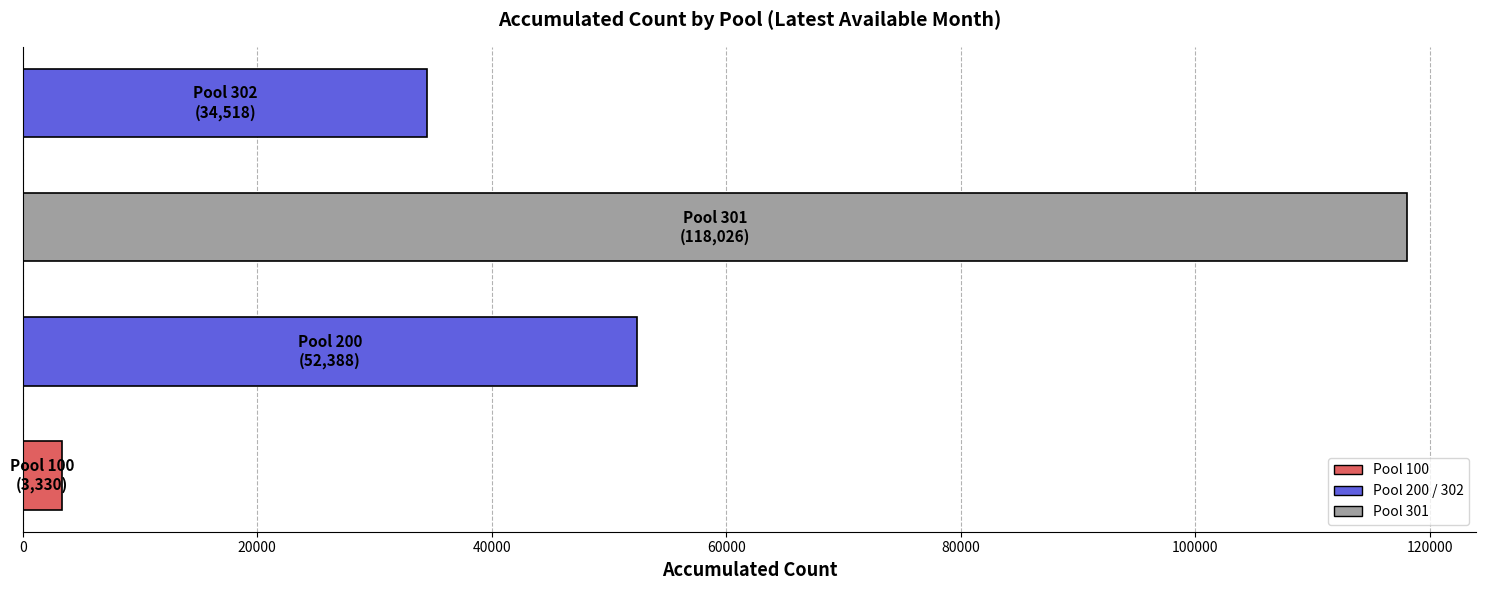

What is the difference between the second highest and second lowest values?

17870